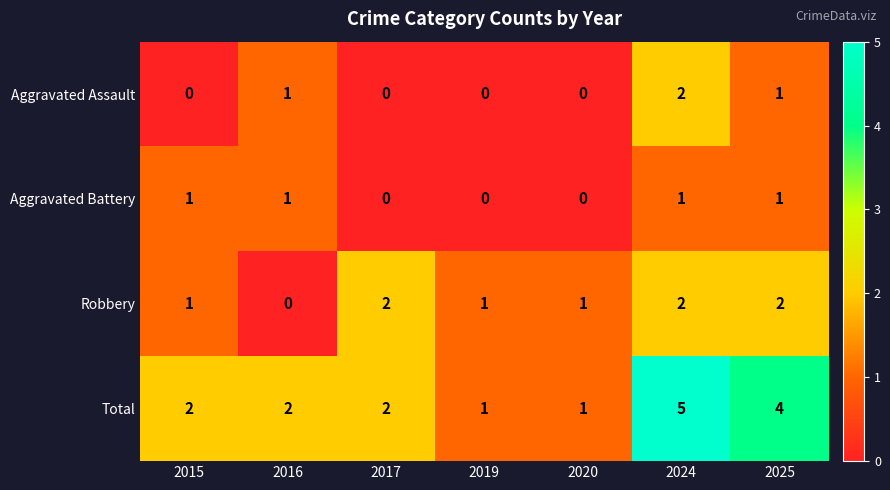

Is it true that Total equals 1 at 2020?

True